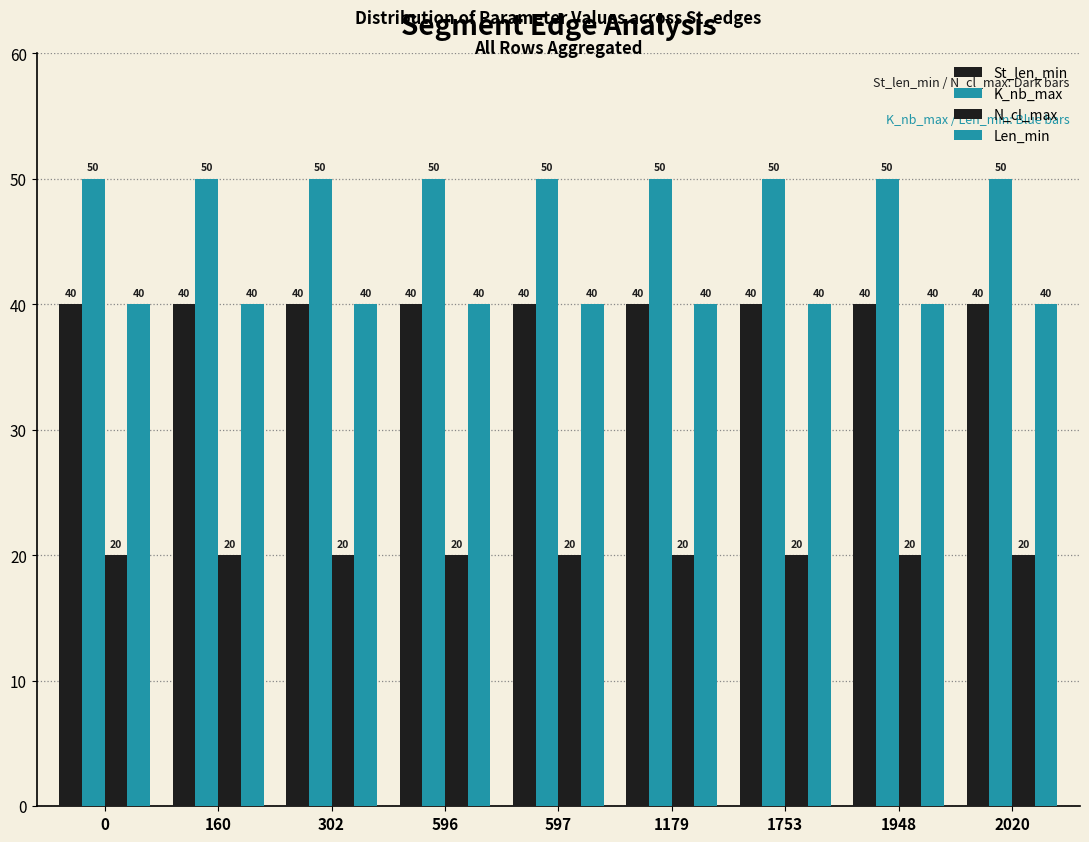

How many groups of bars are there?

9